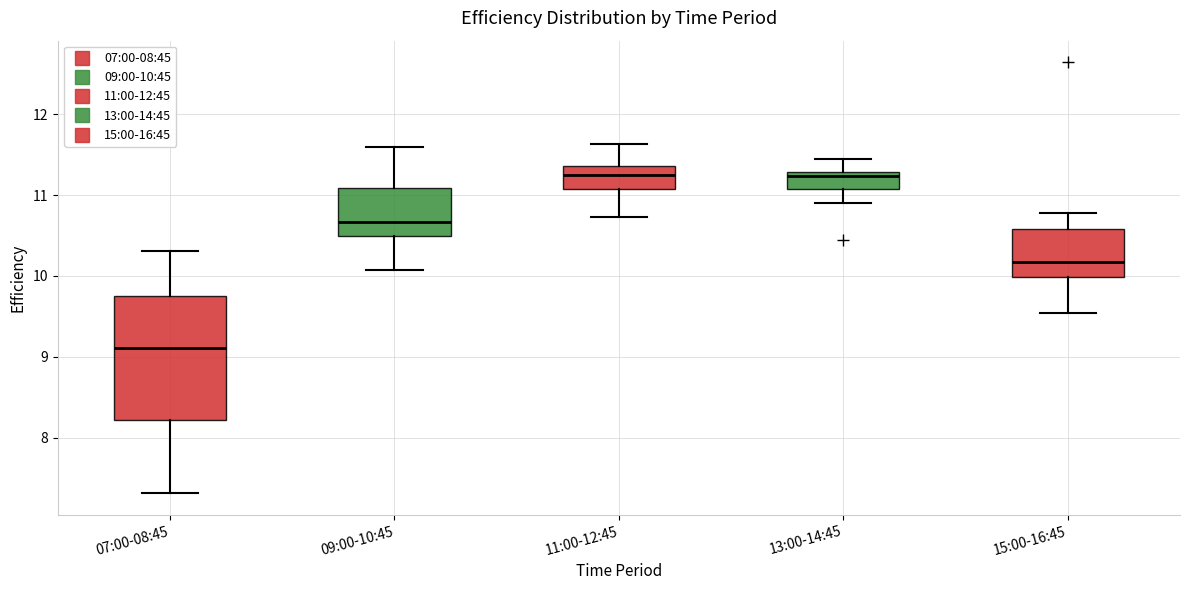

Reading left to right, read every box against the y-axis: the position of its median line, the range the box covers, and the ends of its whiskers. The values are not printed on the chart, so give them approximately, as read against the axis.

07:00-08:45: median 9.1, box 8.2 to 9.7, whiskers 7.3 to 10.3
09:00-10:45: median 10.7, box 10.5 to 11.1, whiskers 10.1 to 11.6
11:00-12:45: median 11.3, box 11.1 to 11.4, whiskers 10.7 to 11.6
13:00-14:45: median 11.2, box 11.1 to 11.3, whiskers 10.9 to 11.5
15:00-16:45: median 10.2, box 10.0 to 10.6, whiskers 9.5 to 10.8